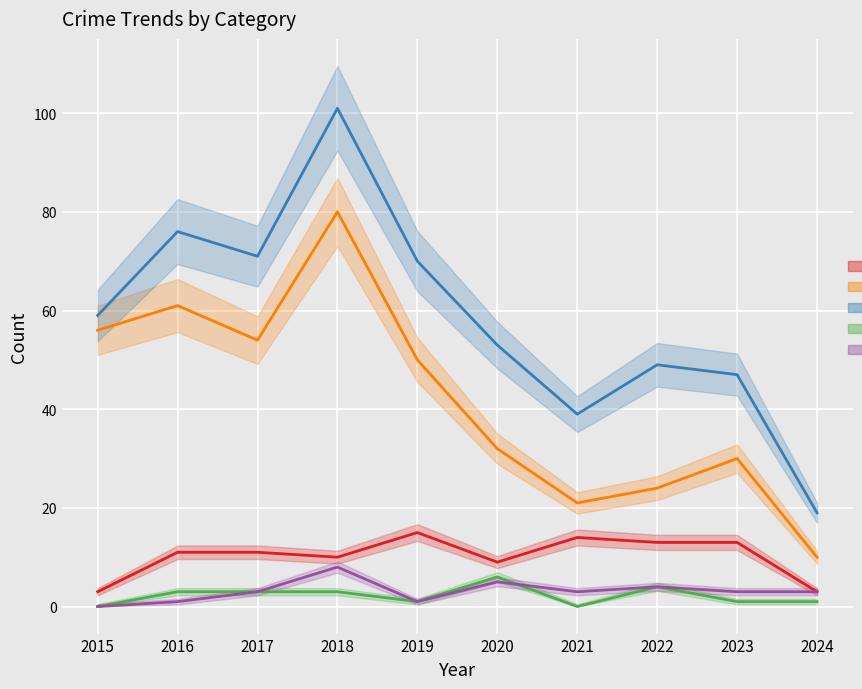

Where is the first local maximum for Robbery?

2019